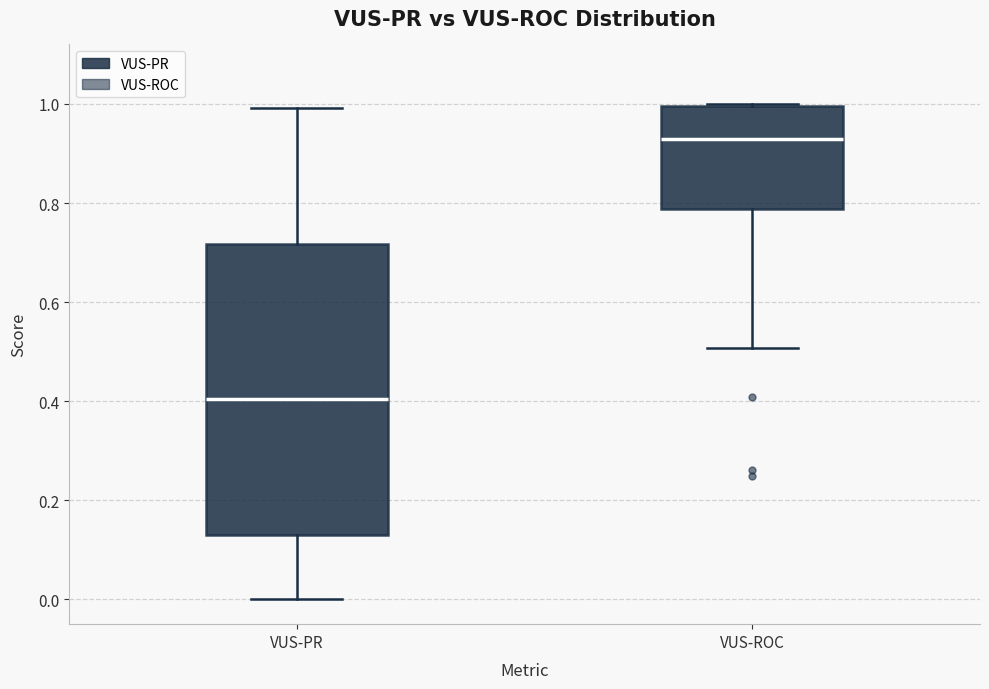

Where does the upper whisker of the box for VUS-PR end on the y-axis? The values are not printed on the chart, so give them approximately, as read against the axis.

1.00